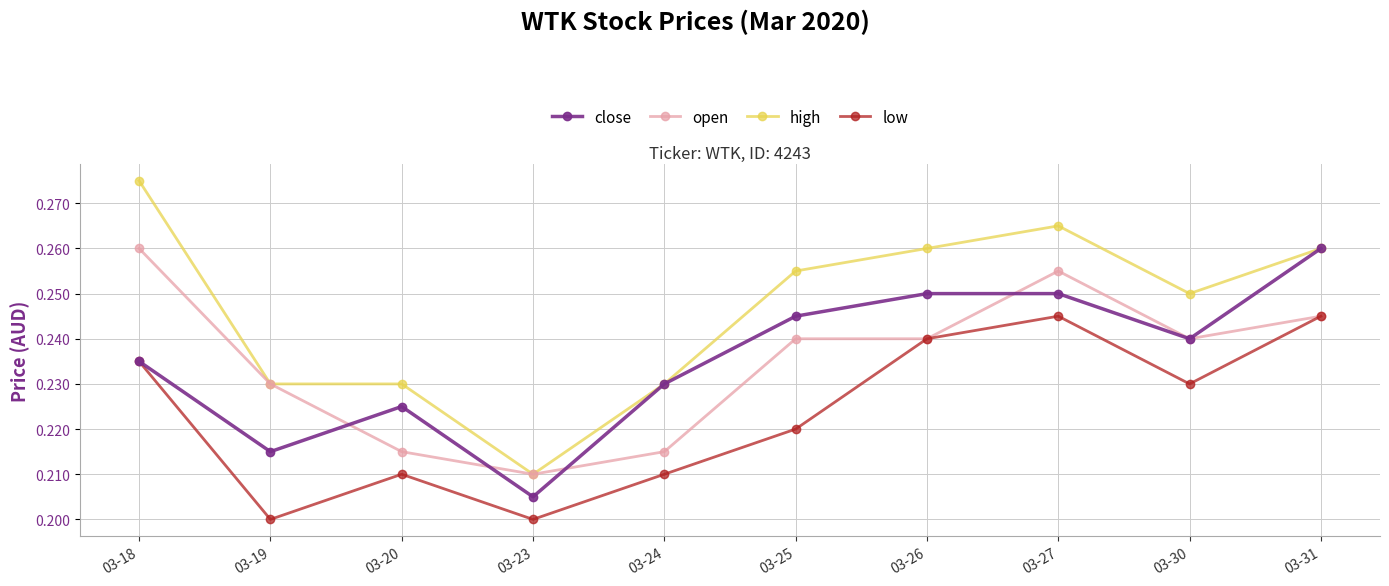

At which label is open closest to 0?

03-23